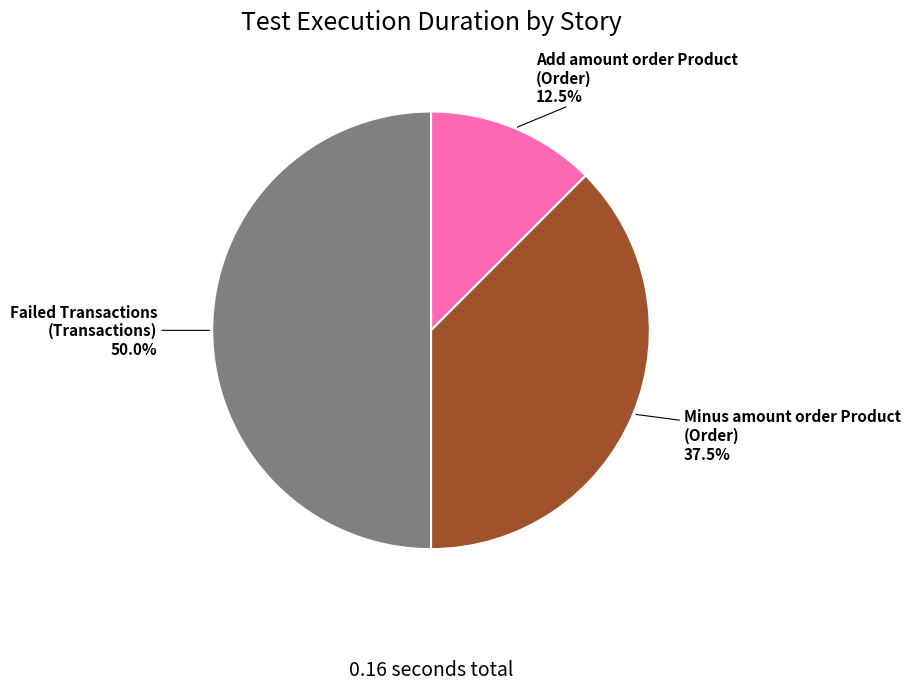

Rank the categories by value from lowest to highest.

Add amount order Product (Order), Minus amount order Product (Order), Failed Transactions (Transactions)